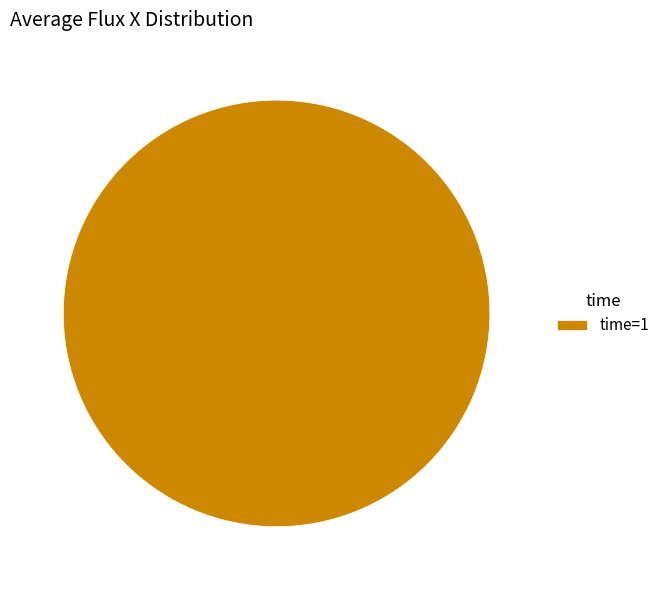

Rank the categories by value from highest to lowest.

time=1